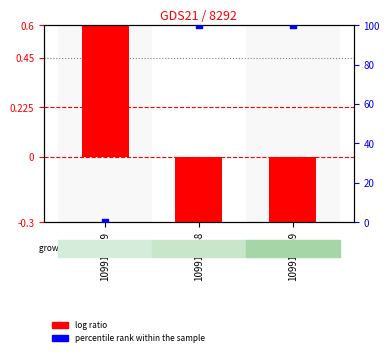

At which category is the sum across all series the highest?

109910868